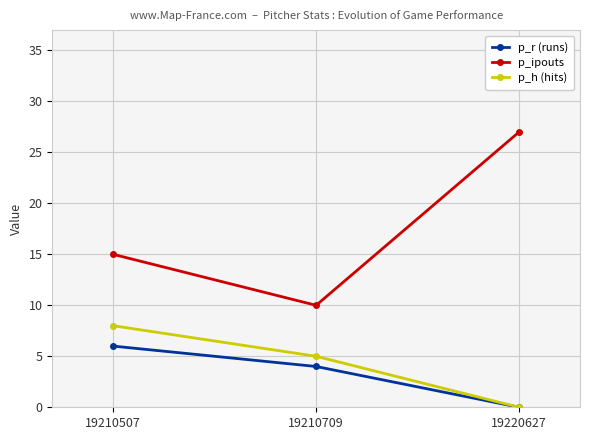

Count the p_ipouts values in the range 10 to 27.

3